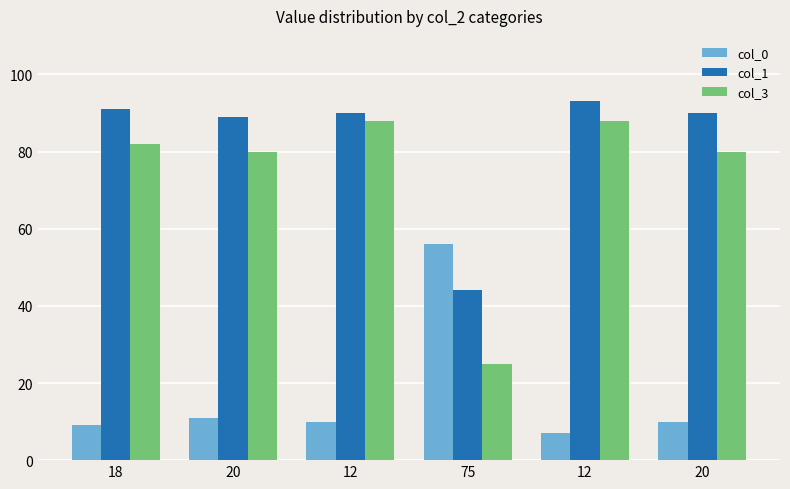

What is the total value across all series at 18?

182